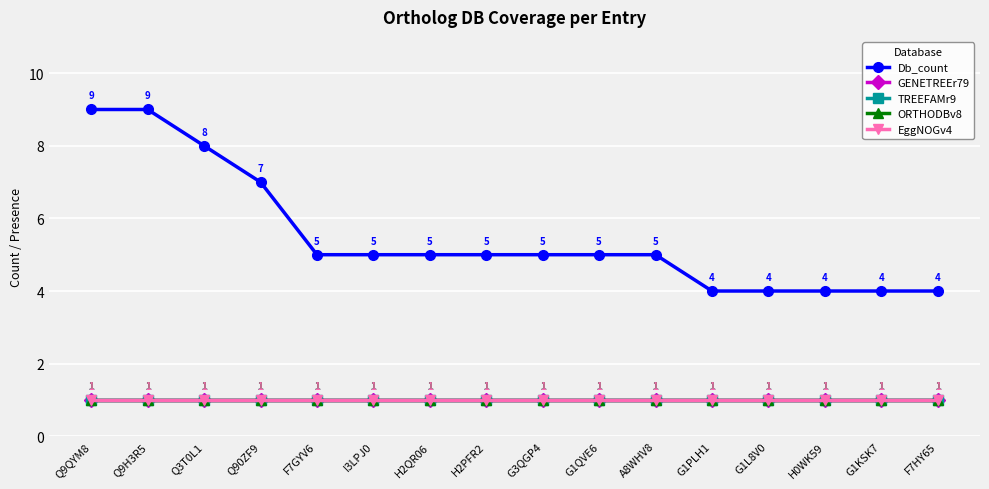

True or false: Db_count and EggNOGv4 cross at least once.

False